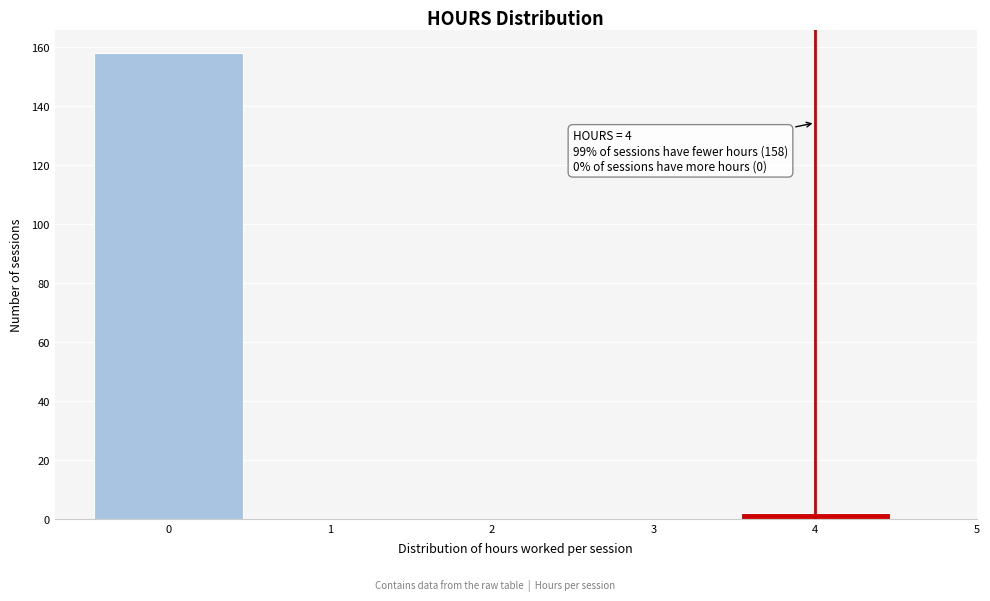

Over which range of the x-axis is the bar tallest?

-0.5 to 0.5